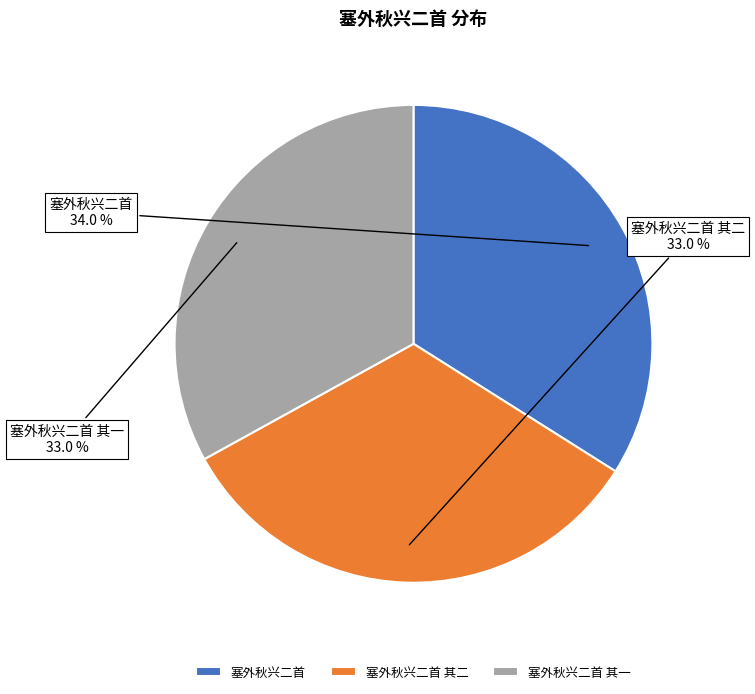

Between 塞外秋兴二首 and 塞外秋兴二首 其一, which is larger?

塞外秋兴二首